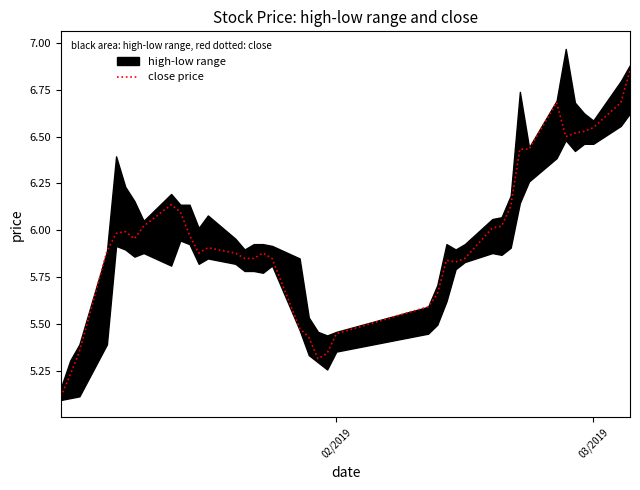

What is the lowest value of the close price series?

5.1